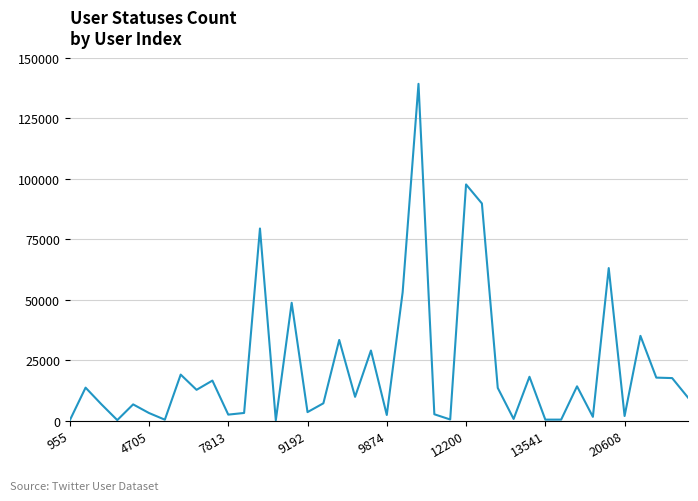

What is the greatest value displayed?

139193